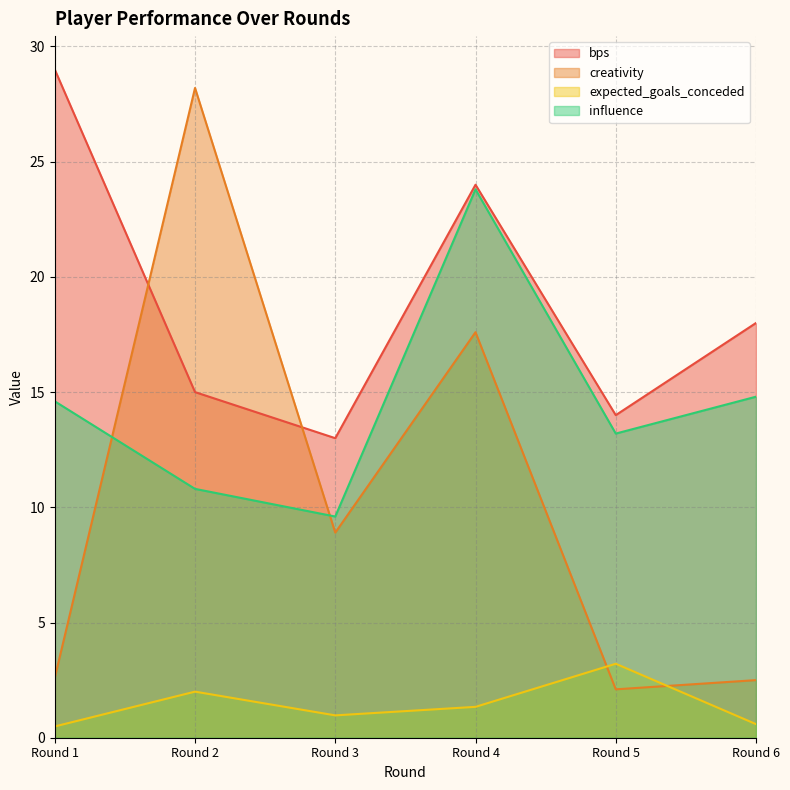

Which category has the highest value across all series?

Round 1